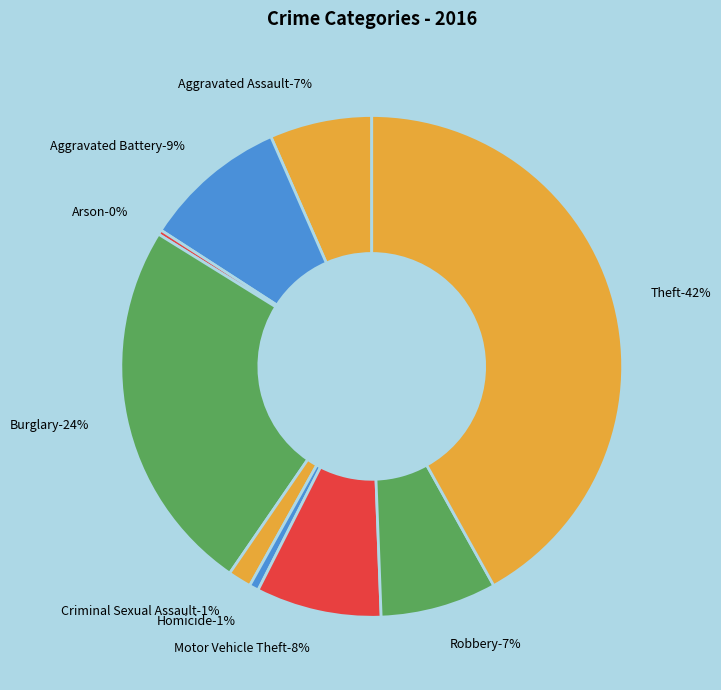

Do Robbery and Homicide together represent more than half of the pie?

No